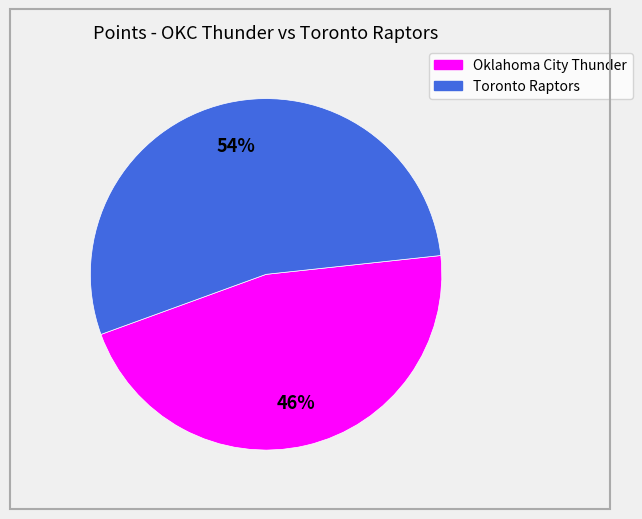

Does any single category account for the majority?

Yes